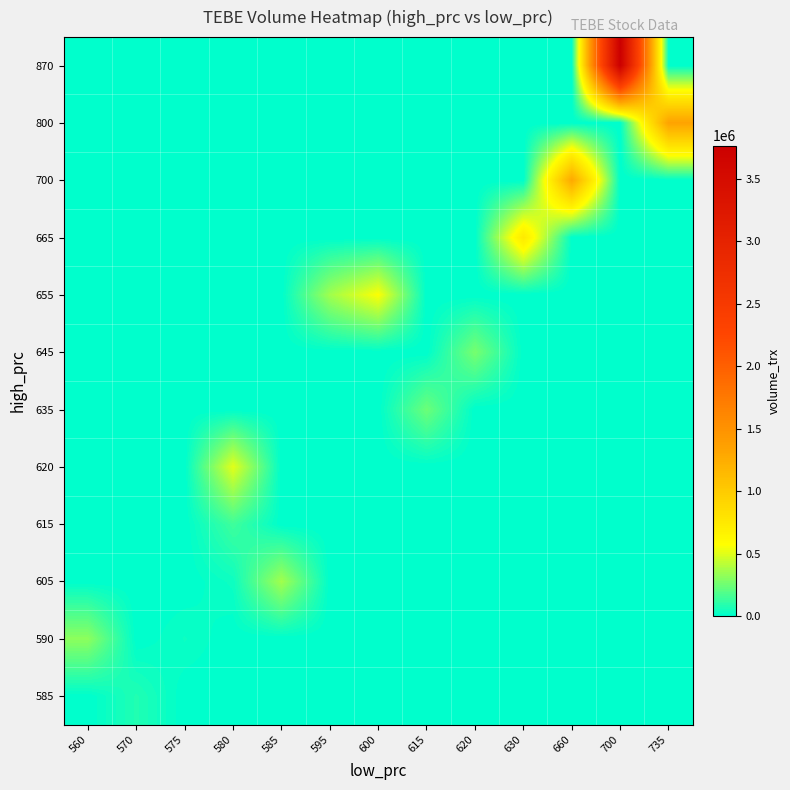

Which series has the largest total across all categories?

870